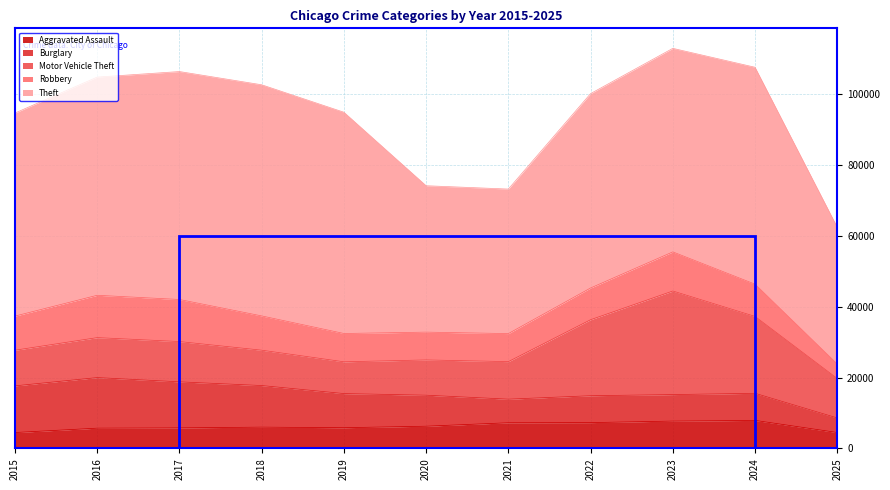

What are all the series names shown in the legend?

Aggravated Assault, Burglary, Motor Vehicle Theft, Robbery, Theft